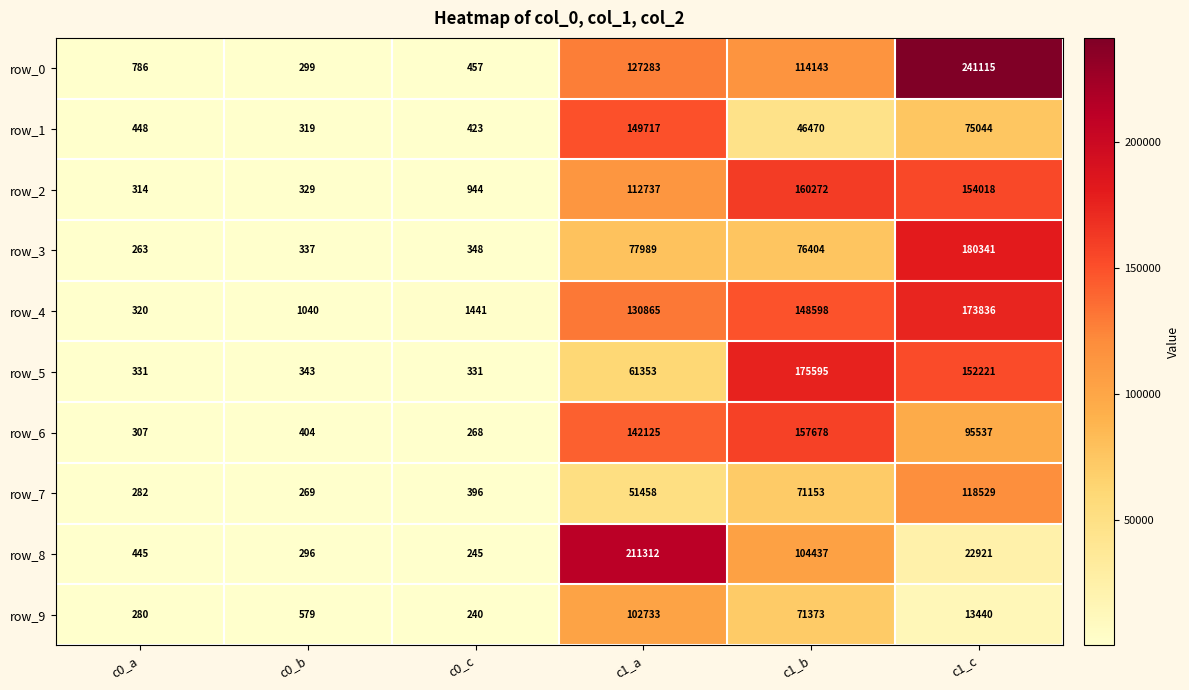

Which series has the largest range (max minus min)?

row_0